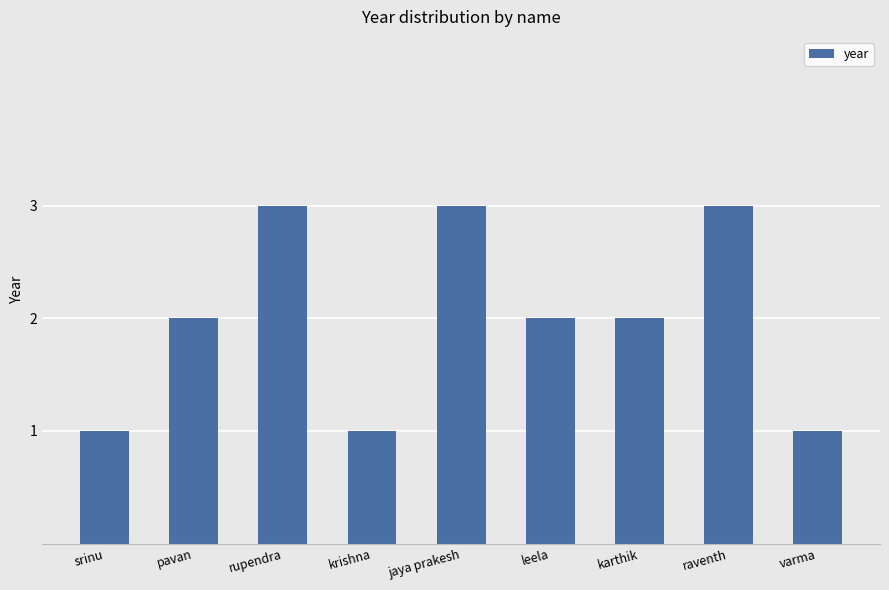

What is the value of the 9th bar from the left?

1